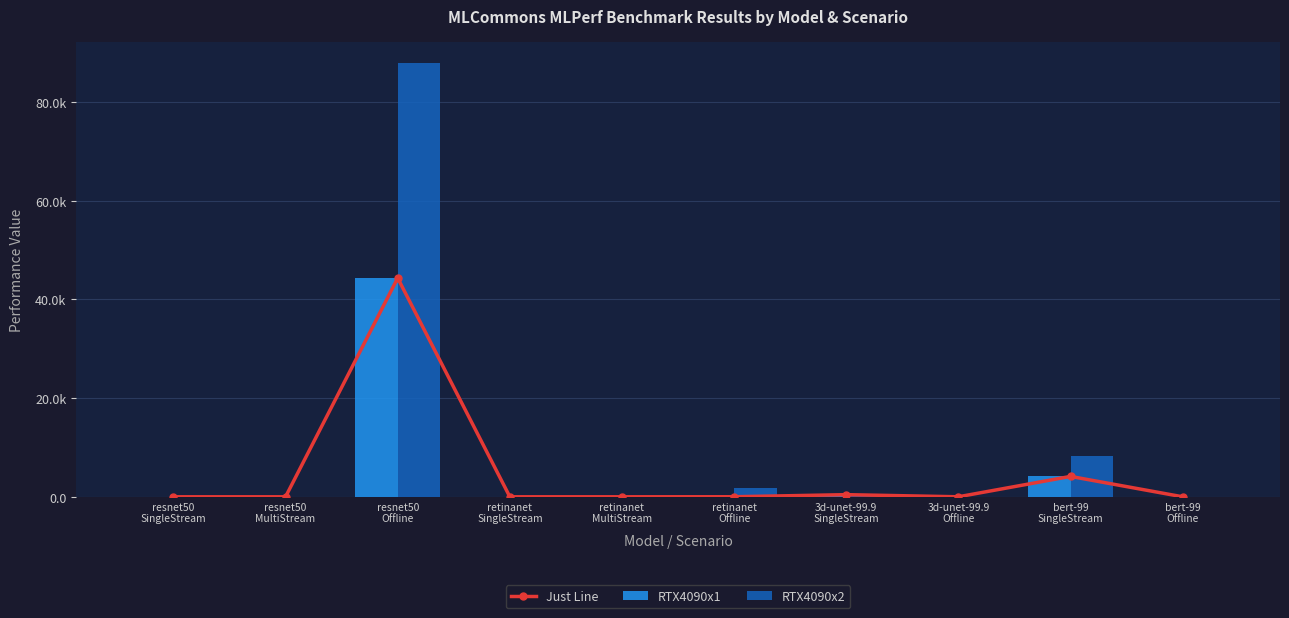

What is the difference between the RTX4090x2 values at resnet50
MultiStream and retinanet
MultiStream?

5.3